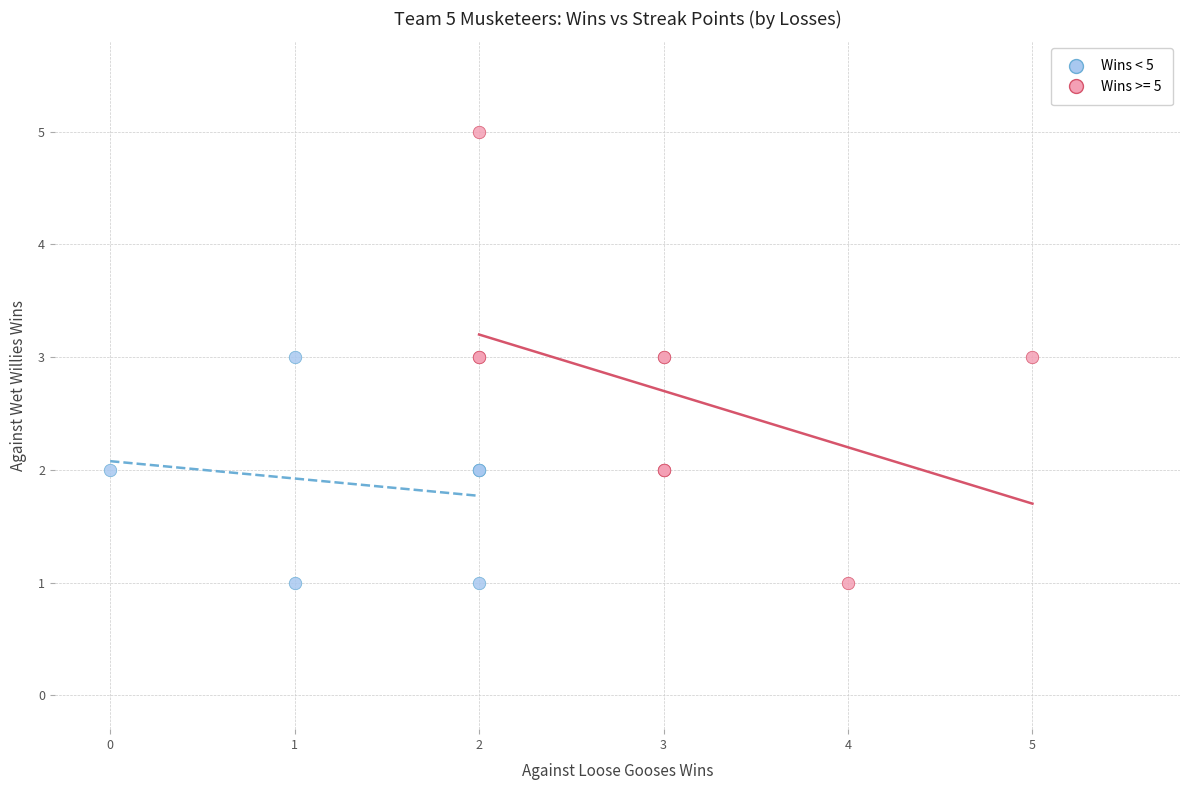

Which series has the widest spread of Y values?

Wins >= 5